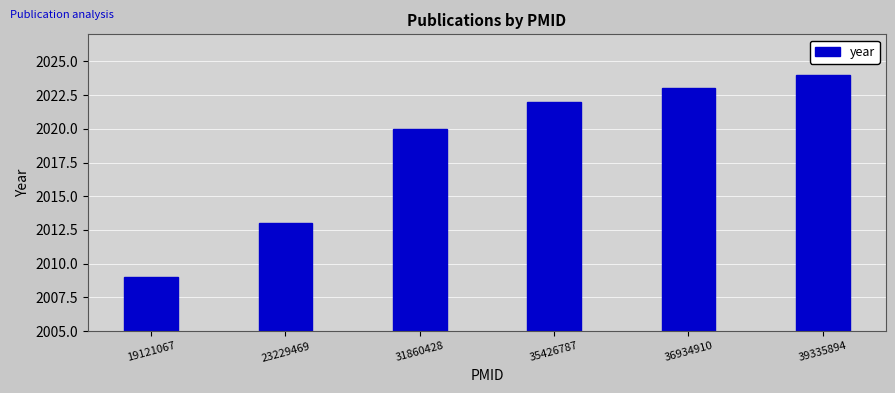

Where is the data nearest to the value 2016?

23229469